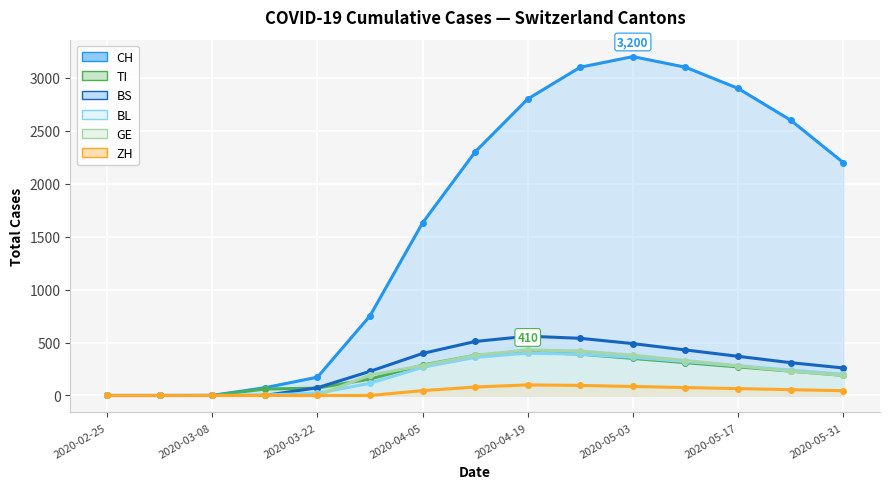

Reading left to right, extract all data points from this chart.

CH: 2020-02-25=0	2020-03-01=0	2020-03-08=1	2020-03-15=73	2020-03-22=173	2020-03-29=752	2020-04-05=1630	2020-04-12=2300	2020-04-19=2800	2020-04-26=3100	2020-05-03=3200	2020-05-10=3100	2020-05-17=2900	2020-05-24=2600	2020-05-31=2200
TI: 2020-02-25=0	2020-03-01=0	2020-03-08=0	2020-03-15=61	2020-03-22=70	2020-03-29=155	2020-04-05=287	2020-04-12=380	2020-04-19=410	2020-04-26=390	2020-05-03=350	2020-05-10=310	2020-05-17=270	2020-05-24=230	2020-05-31=190
BS: 2020-02-25=0	2020-03-01=0	2020-03-08=0	2020-03-15=0	2020-03-22=73	2020-03-29=228	2020-04-05=397	2020-04-12=510	2020-04-19=560	2020-04-26=540	2020-05-03=490	2020-05-10=430	2020-05-17=370	2020-05-24=310	2020-05-31=260
BL: 2020-02-25=0	2020-03-01=0	2020-03-08=0	2020-03-15=5	2020-03-22=21	2020-03-29=115	2020-04-05=266	2020-04-12=360	2020-04-19=400	2020-04-26=390	2020-05-03=360	2020-05-10=320	2020-05-17=280	2020-05-24=240	2020-05-31=200
GE: 2020-02-25=0	2020-03-01=0	2020-03-08=0	2020-03-15=0	2020-03-22=0	2020-03-29=193	2020-04-05=283	2020-04-12=380	2020-04-19=430	2020-04-26=420	2020-05-03=380	2020-05-10=330	2020-05-17=280	2020-05-24=230	2020-05-31=190
ZH: 2020-02-25=0	2020-03-01=0	2020-03-08=0	2020-03-15=0	2020-03-22=0	2020-03-29=0	2020-04-05=46	2020-04-12=80	2020-04-19=100	2020-04-26=95	2020-05-03=85	2020-05-10=75	2020-05-17=65	2020-05-24=55	2020-05-31=45